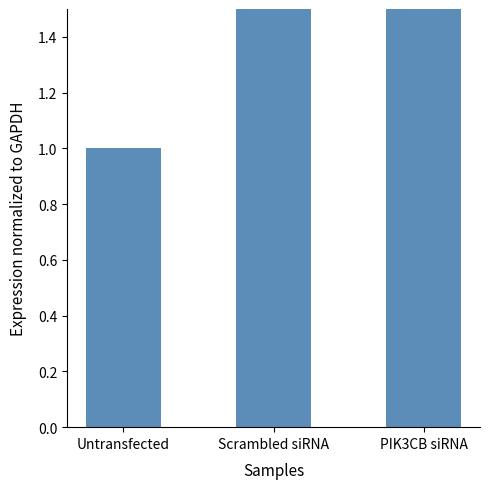

What is the label of the 2nd bar from the left?

Scrambled siRNA